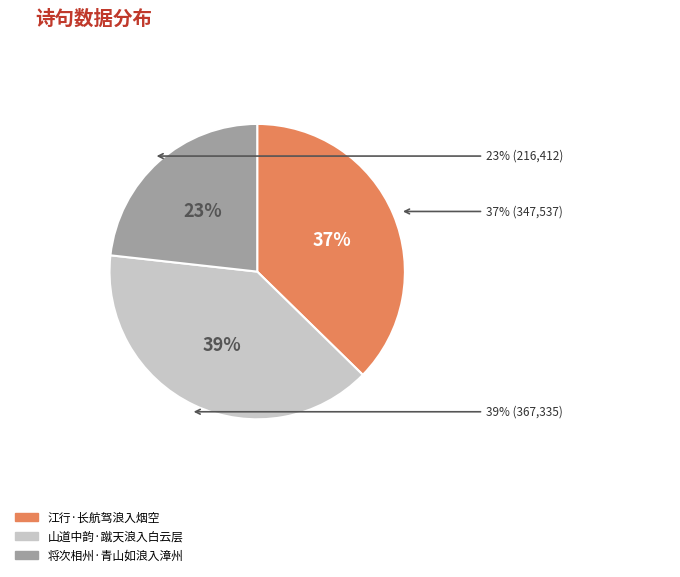

Which slice is the smallest?

将次相州·青山如浪入漳州